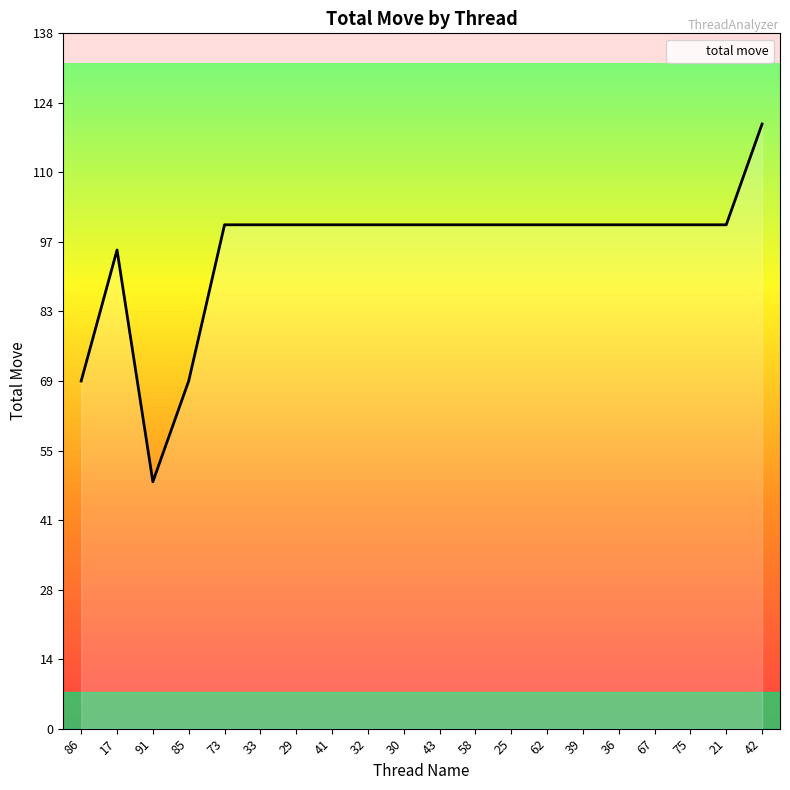

The chart shows a value of 99 at 85. True or false?

False